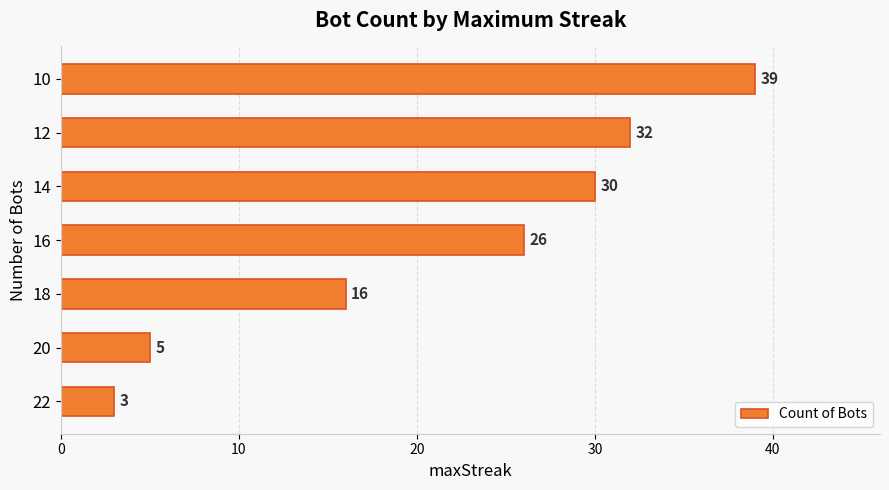

Reading bottom to top, extract all data points from this chart.

22=3	20=5	18=16	16=26	14=30	12=32	10=39